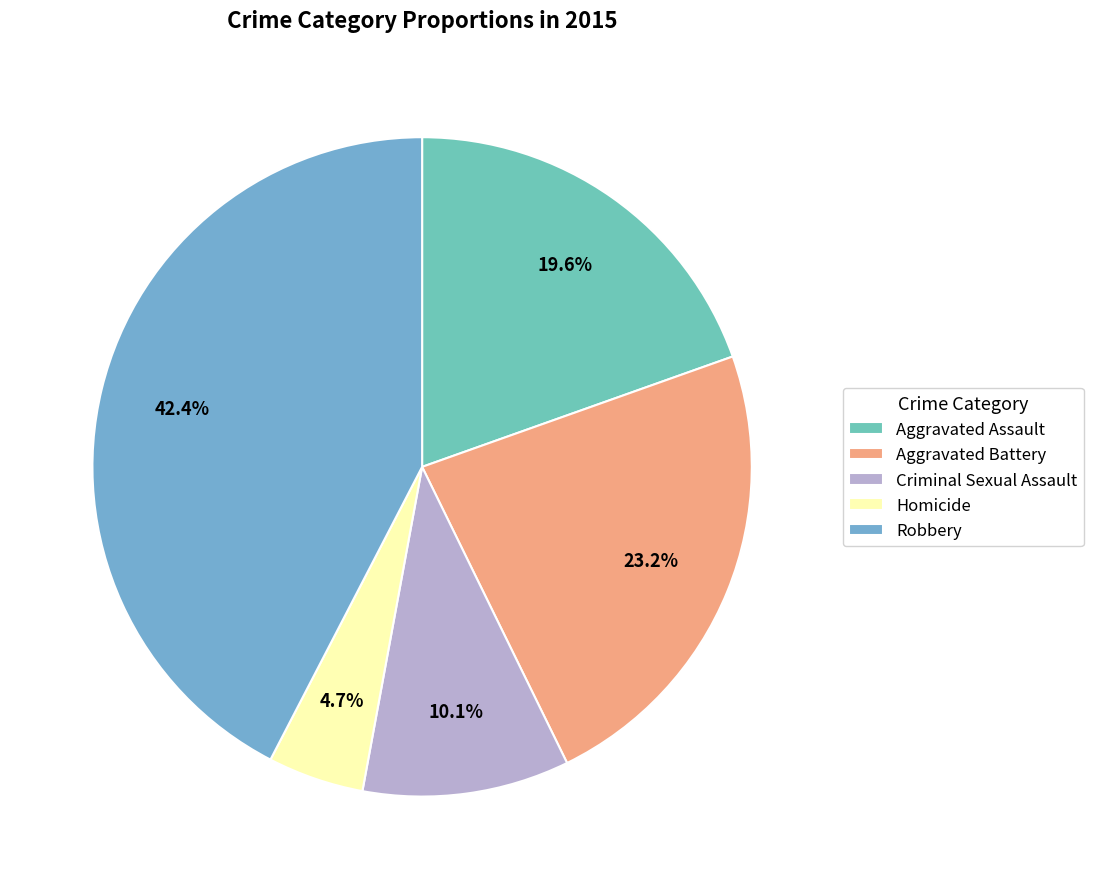

To the nearest percent, what is the average slice percentage?

20%